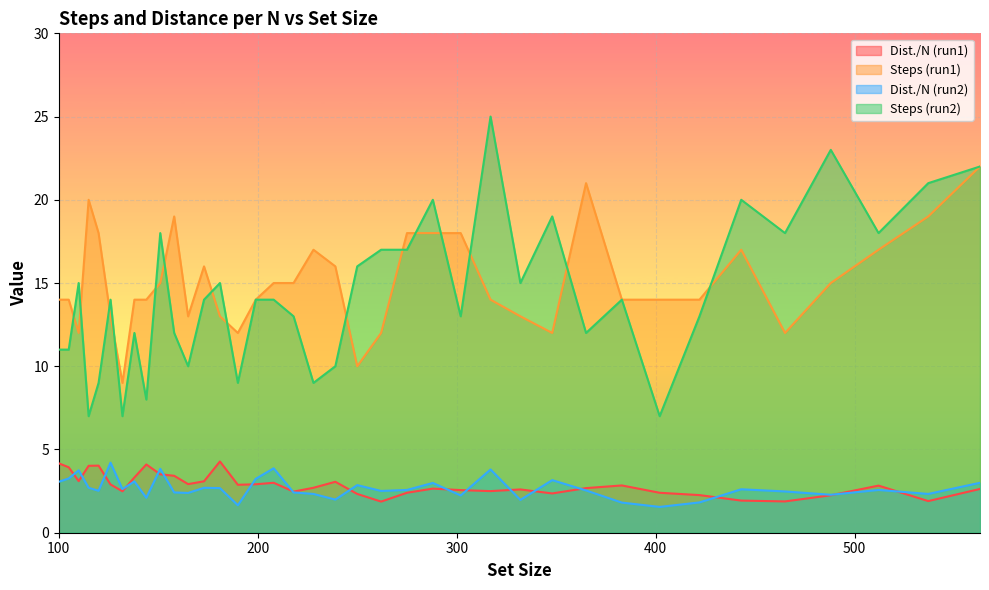

At how many categories does at least one series exceed 23?

1